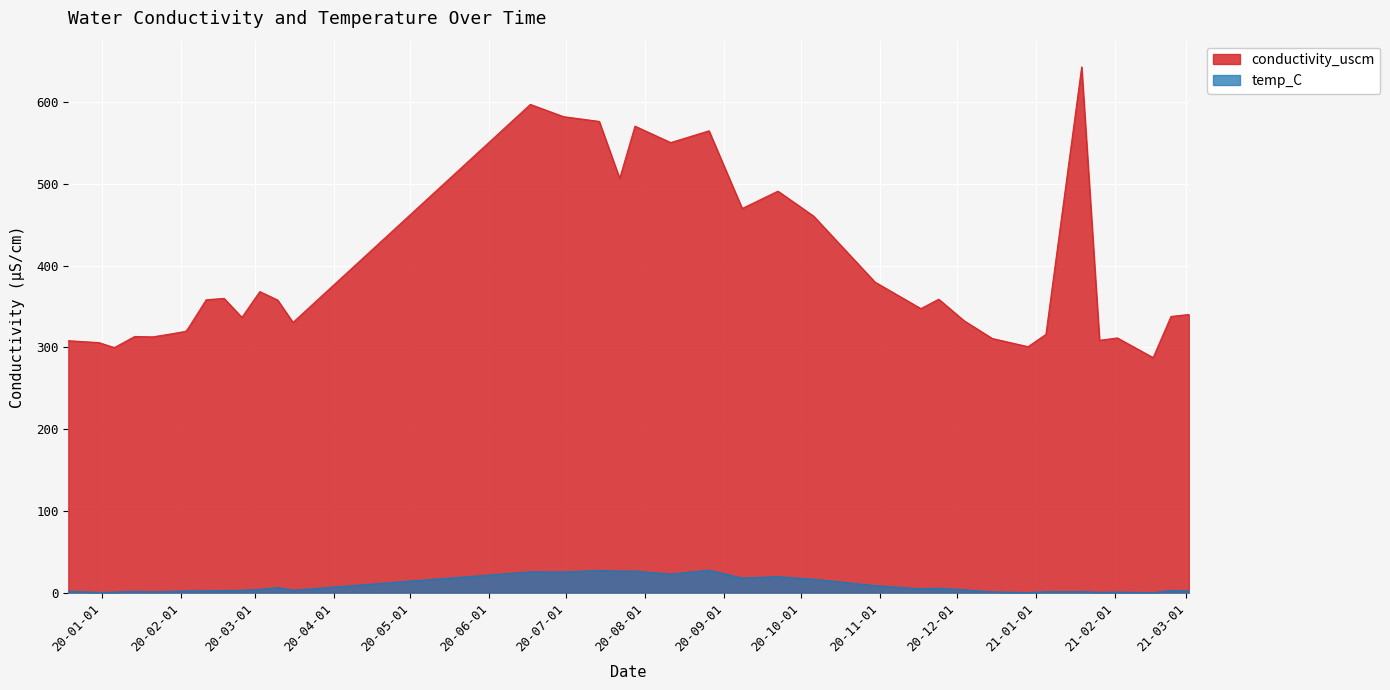

Is it true that temp_C equals 1.0 at 2020-01-06?

False